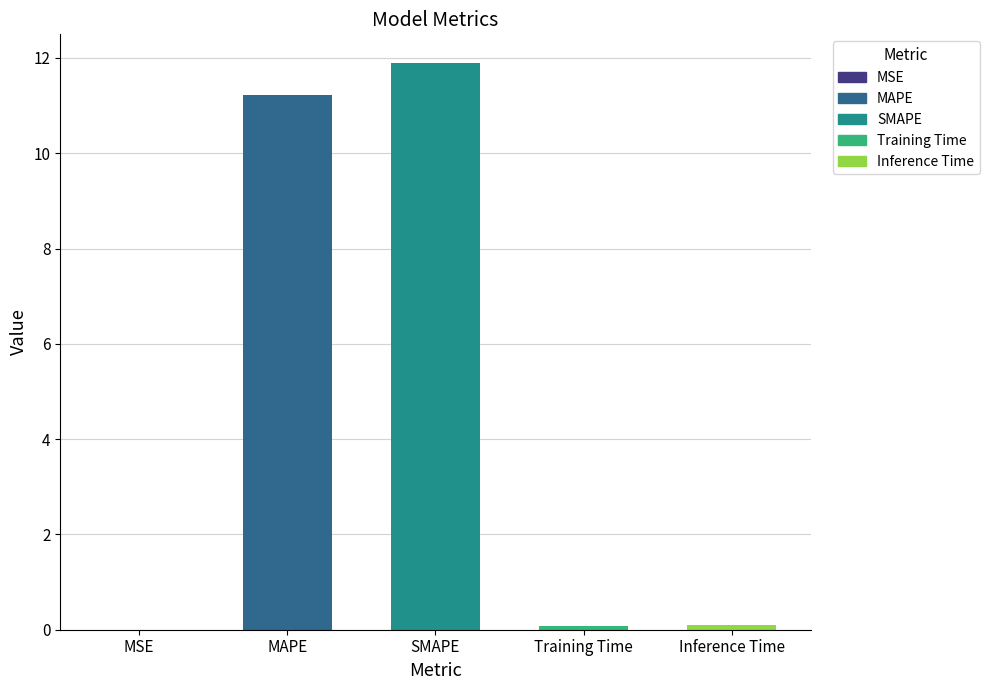

What is the approximate value at SMAPE?

11.9